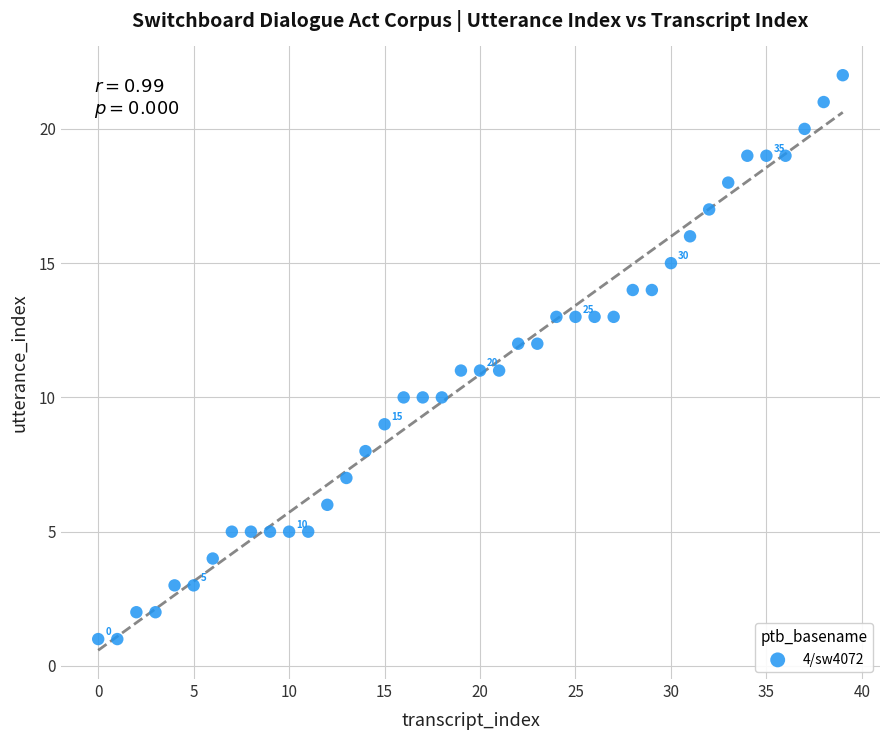

What is the range of Y values (max minus min)?

21